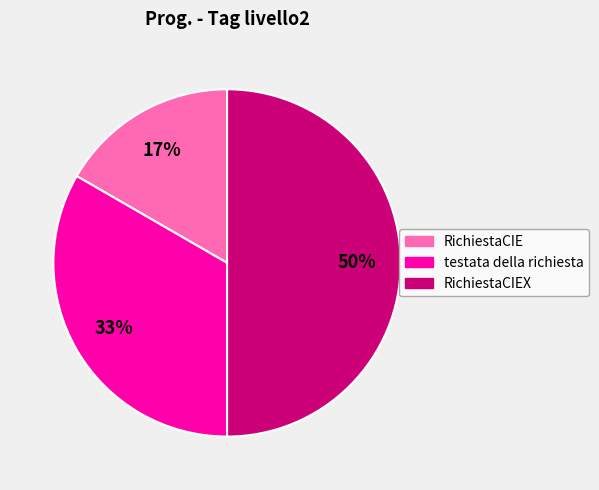

To the nearest percent, what is the average slice percentage?

33%